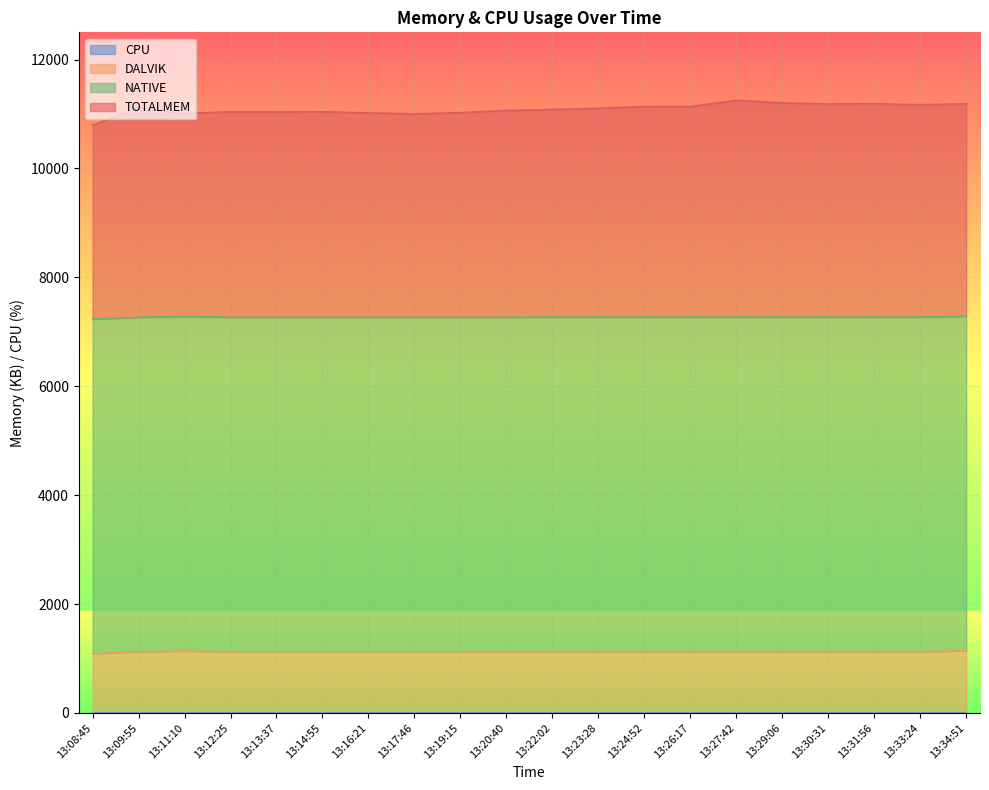

Which series has the widest spread of values?

TOTALMEM